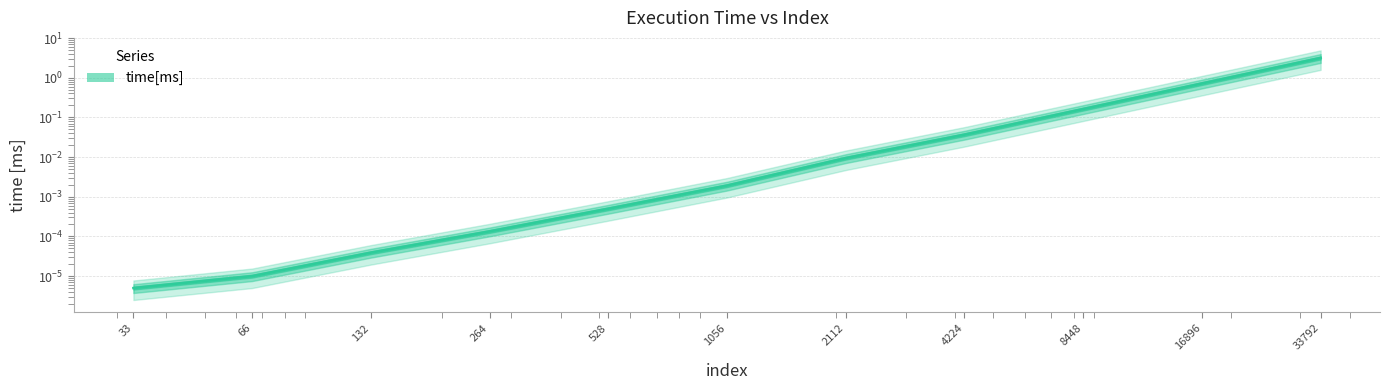

Rank the categories by value from highest to lowest.

33792, 16896, 8448, 4224, 2112, 1056, 528, 264, 132, 66, 33